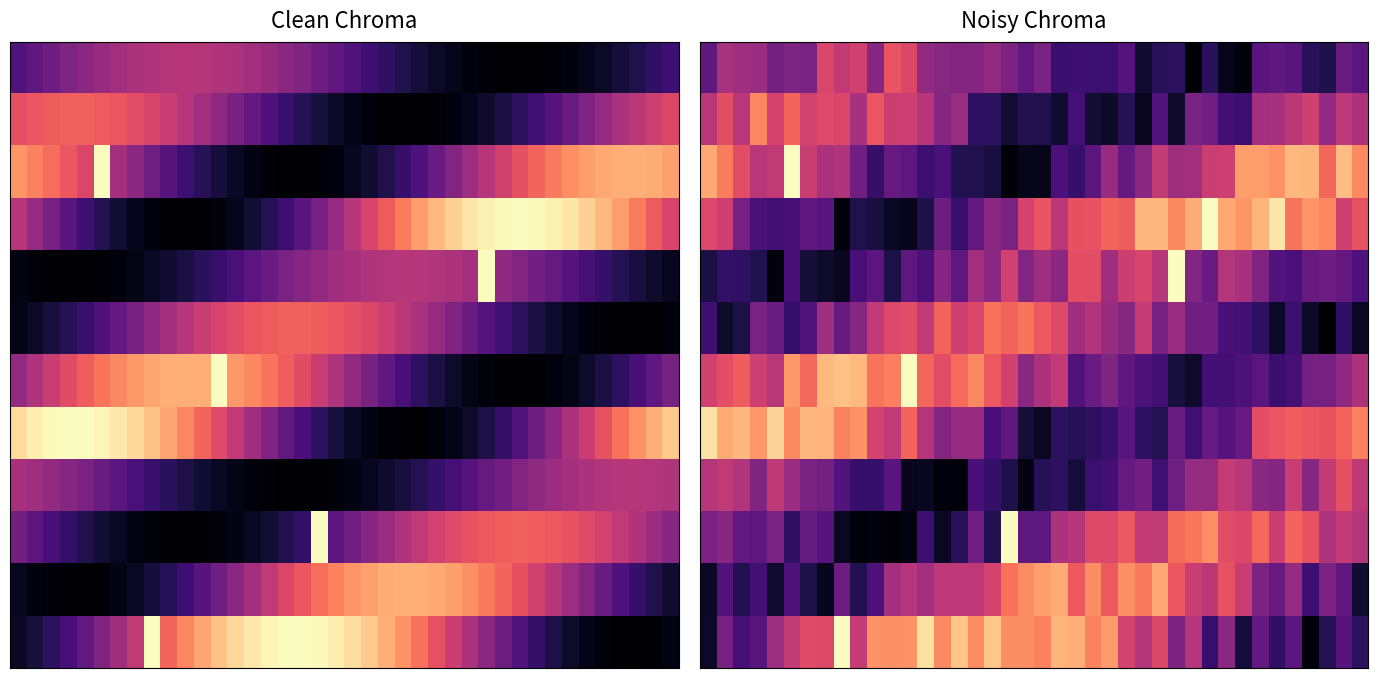

What is the difference between the highest and lowest values at 10?

0.7